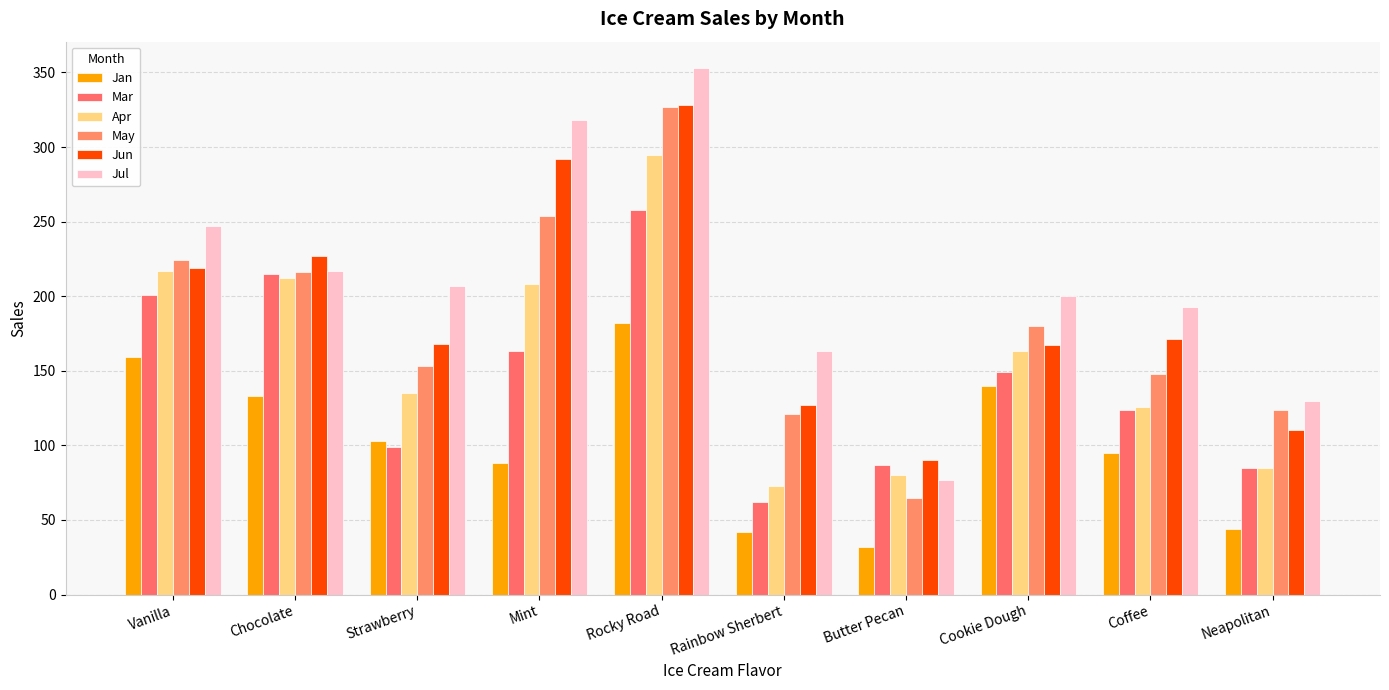

Does the chart contain stacked bars?

No